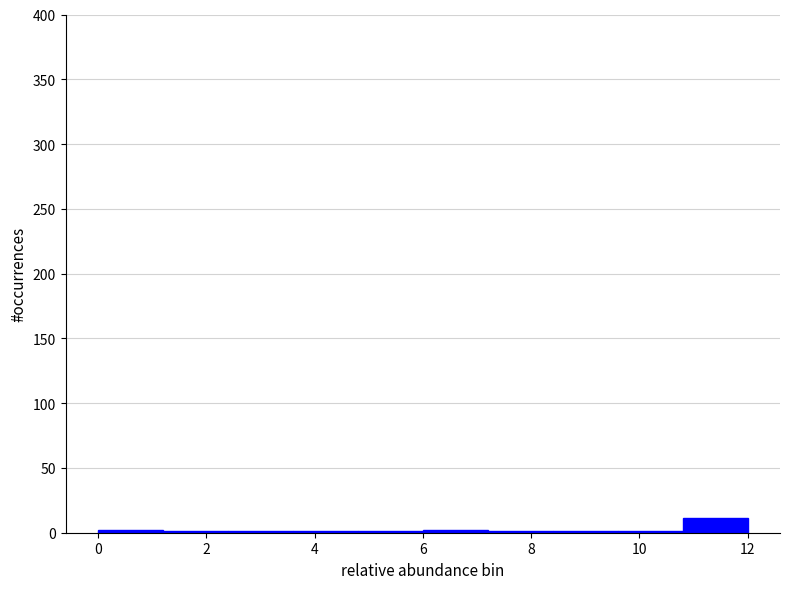

Reading left to right, transcribe this chart: for each bar, give the range it covers on the x-axis and its height. The values are not printed on the chart, so give them approximately, as read against the axis.

0.0 to 1.2: under 5
1.2 to 2.4: under 5
2.4 to 3.6: under 5
3.6 to 4.8: under 5
4.8 to 6.0: under 5
6.0 to 7.2: under 5
7.2 to 8.4: under 5
8.4 to 9.6: under 5
9.6 to 10.8: under 5
10.8 to 12.0: 10